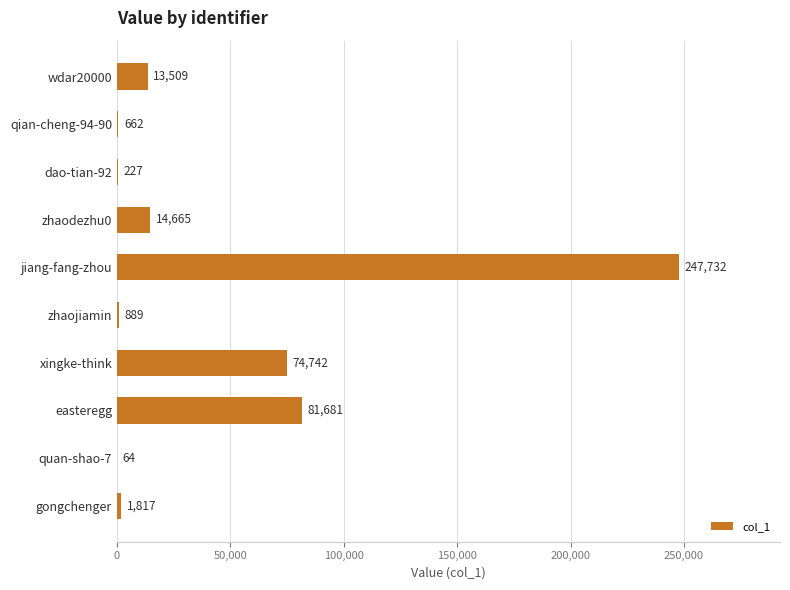

At which label is the value closest to 123898?

easteregg